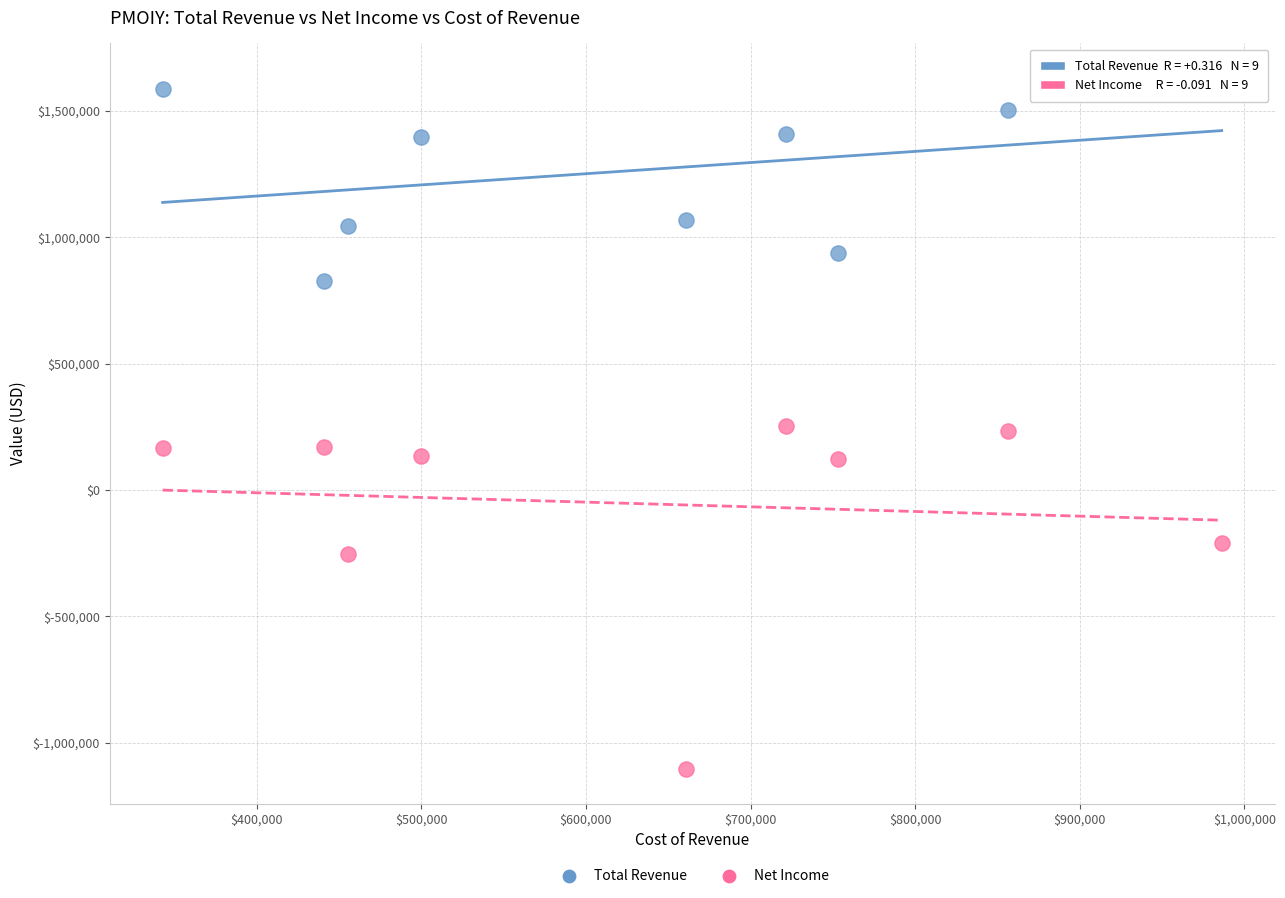

Which series contains the lowest Y value?

Net Income